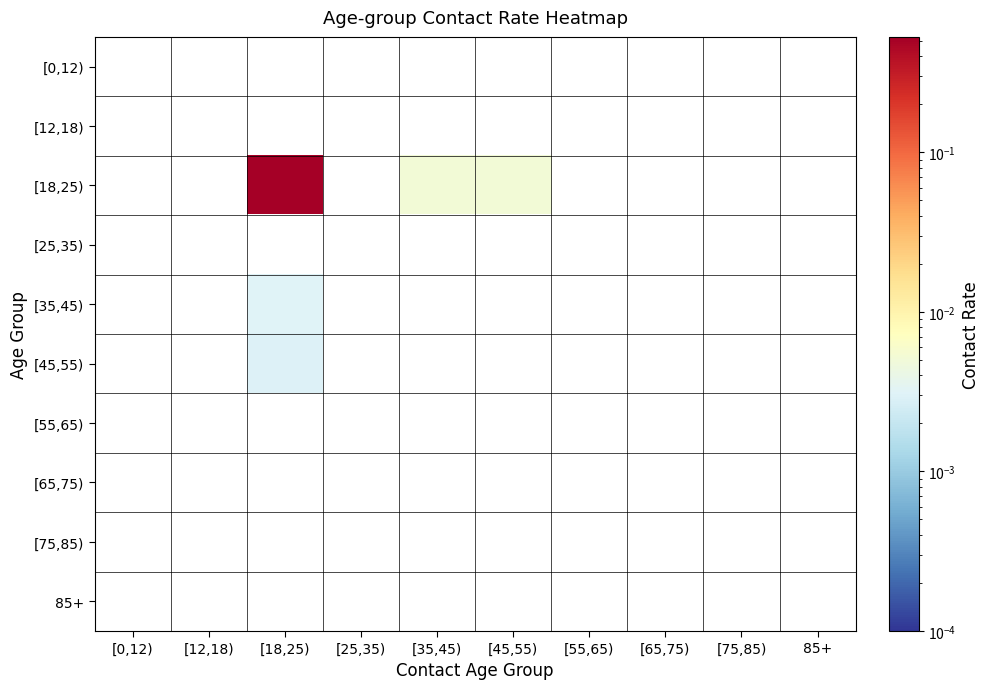

Reading left to right, list all the values displayed in this chart.

[0,12): [0,12)=0.0	[12,18)=0.0	[18,25)=0.0	[25,35)=0.0	[35,45)=0.0	[45,55)=0.0	[55,65)=0.0	[65,75)=0.0	[75,85)=0.0	85+=0.0
[12,18): [0,12)=0.0	[12,18)=0.0	[18,25)=0.0	[25,35)=0.0	[35,45)=0.0	[45,55)=0.0	[55,65)=0.0	[65,75)=0.0	[75,85)=0.0	85+=0.0
[18,25): [0,12)=0.0	[12,18)=0.0	[18,25)=0.5	[25,35)=0.0	[35,45)=0.0	[45,55)=0.0	[55,65)=0.0	[65,75)=0.0	[75,85)=0.0	85+=0.0
[25,35): [0,12)=0.0	[12,18)=0.0	[18,25)=0.0	[25,35)=0.0	[35,45)=0.0	[45,55)=0.0	[55,65)=0.0	[65,75)=0.0	[75,85)=0.0	85+=0.0
[35,45): [0,12)=0.0	[12,18)=0.0	[18,25)=0.0	[25,35)=0.0	[35,45)=0.0	[45,55)=0.0	[55,65)=0.0	[65,75)=0.0	[75,85)=0.0	85+=0.0
[45,55): [0,12)=0.0	[12,18)=0.0	[18,25)=0.0	[25,35)=0.0	[35,45)=0.0	[45,55)=0.0	[55,65)=0.0	[65,75)=0.0	[75,85)=0.0	85+=0.0
[55,65): [0,12)=0.0	[12,18)=0.0	[18,25)=0.0	[25,35)=0.0	[35,45)=0.0	[45,55)=0.0	[55,65)=0.0	[65,75)=0.0	[75,85)=0.0	85+=0.0
[65,75): [0,12)=0.0	[12,18)=0.0	[18,25)=0.0	[25,35)=0.0	[35,45)=0.0	[45,55)=0.0	[55,65)=0.0	[65,75)=0.0	[75,85)=0.0	85+=0.0
[75,85): [0,12)=0.0	[12,18)=0.0	[18,25)=0.0	[25,35)=0.0	[35,45)=0.0	[45,55)=0.0	[55,65)=0.0	[65,75)=0.0	[75,85)=0.0	85+=0.0
85+: [0,12)=0.0	[12,18)=0.0	[18,25)=0.0	[25,35)=0.0	[35,45)=0.0	[45,55)=0.0	[55,65)=0.0	[65,75)=0.0	[75,85)=0.0	85+=0.0